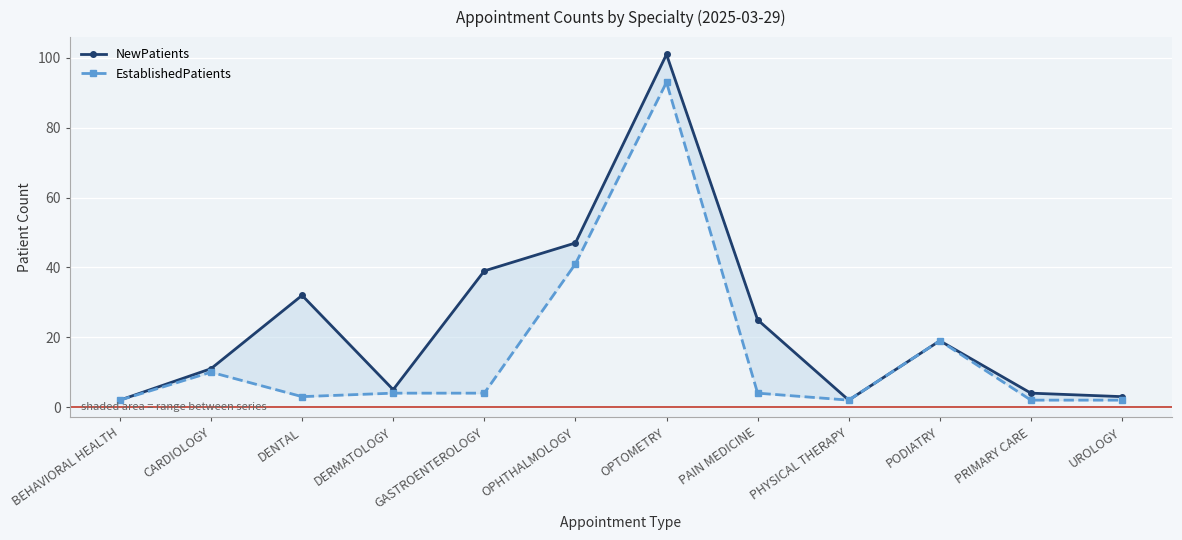

At DENTAL, list the series in order from smallest to largest.

EstablishedPatients, NewPatients